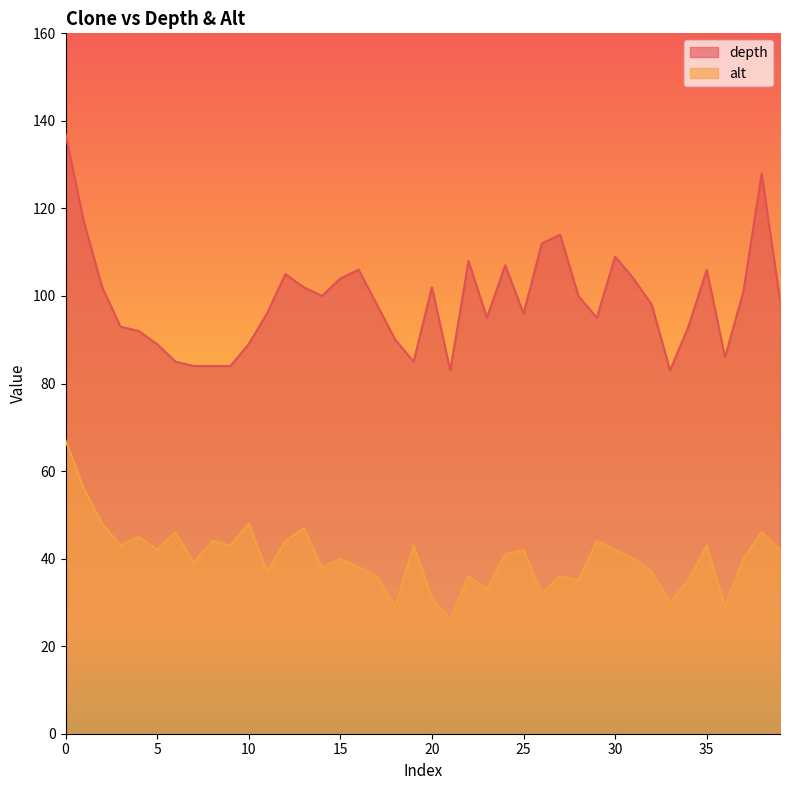

Does the chart display data point markers on the line(s)?

No